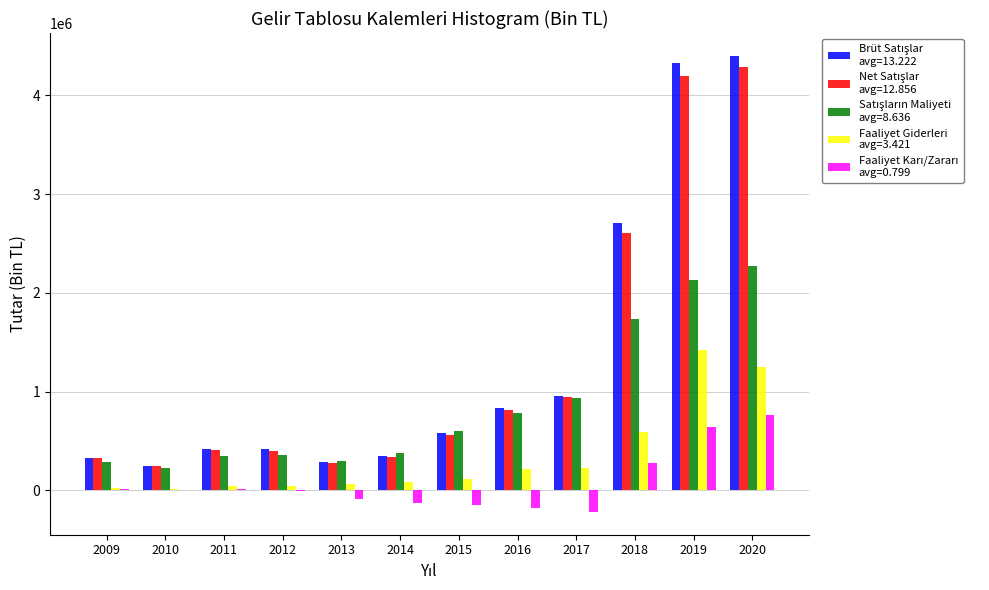

What is the total value across all series at 2017?

2841533.8